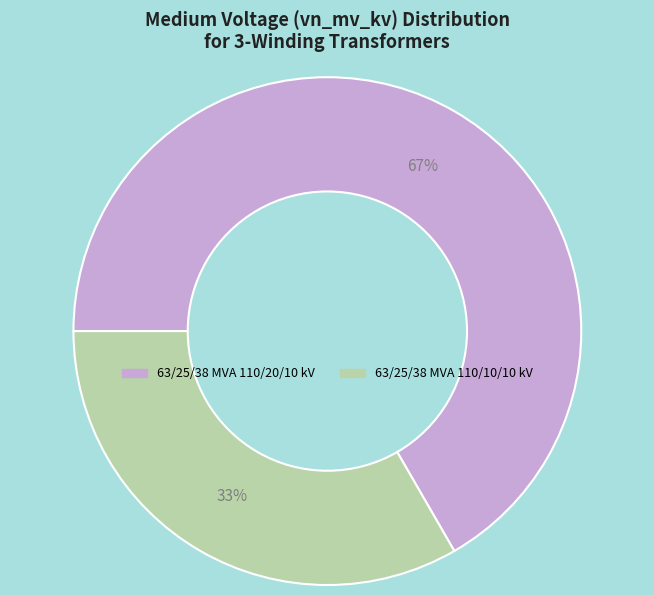

To the nearest percent, what is the average slice percentage?

50%